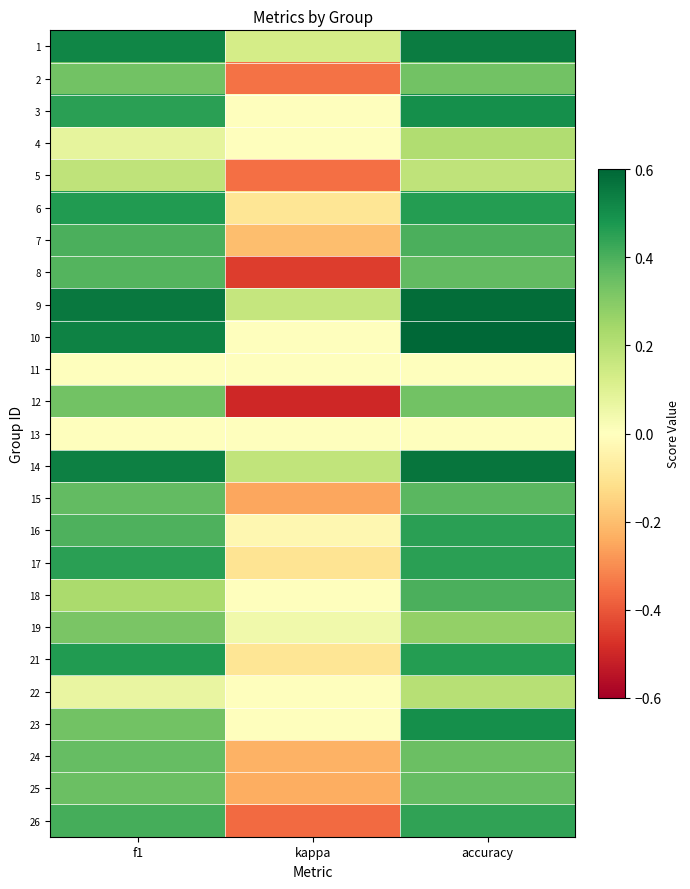

At how many categories does at least one series exceed 0?

3